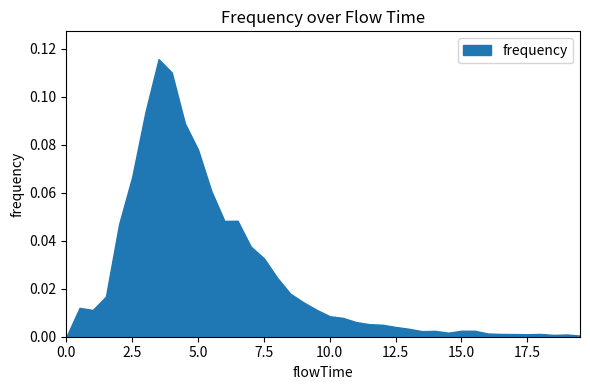

Reading left to right, transcribe all the data shown in this chart.

0.0	0.0	0.0	0.0	0.0	0.1	0.1	0.1	0.1	0.1	0.1	0.1	0.0	0.0	0.0	0.0	0.0	0.0	0.0	0.0	0.0	0.0	0.0	0.0	0.0	0.0	0.0	0.0	0.0	0.0	0.0	0.0	0.0	0.0	0.0	0.0	0.0	0.0	0.0	0.0